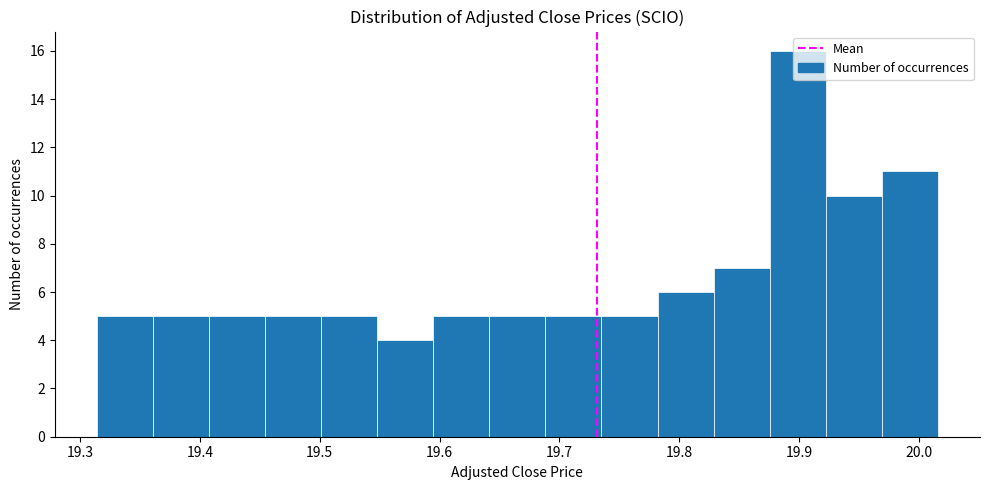

Reading left to right, list every bar in this chart as the range it spans on the x-axis followed by its height. Neither the bar edges nor the heights are printed on the chart, so give them approximately, as read against the axes.

19.31 to 19.36: 5
19.36 to 19.41: 5
19.41 to 19.45: 5
19.45 to 19.50: 5
19.50 to 19.55: 5
19.55 to 19.59: 4
19.59 to 19.64: 5
19.64 to 19.69: 5
19.69 to 19.74: 5
19.74 to 19.78: 5
19.78 to 19.83: 6
19.83 to 19.88: 7
19.88 to 19.92: 16
19.92 to 19.97: 10
19.97 to 20.02: 11